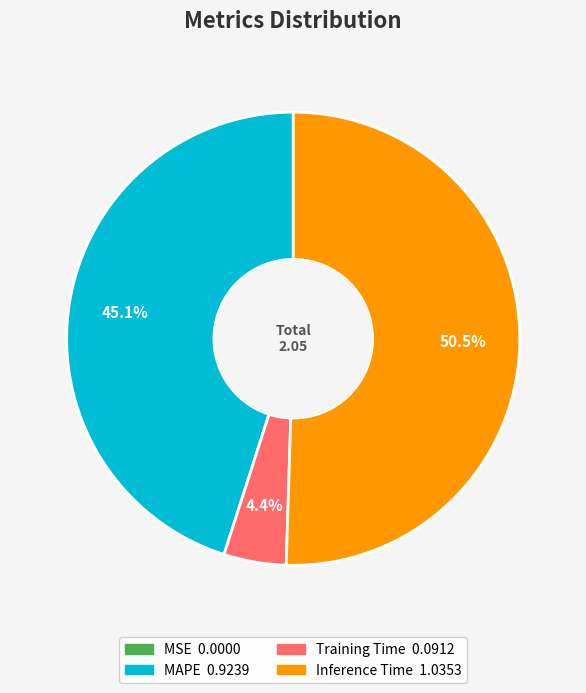

How much of the chart is everything except Inference Time?

49.5%